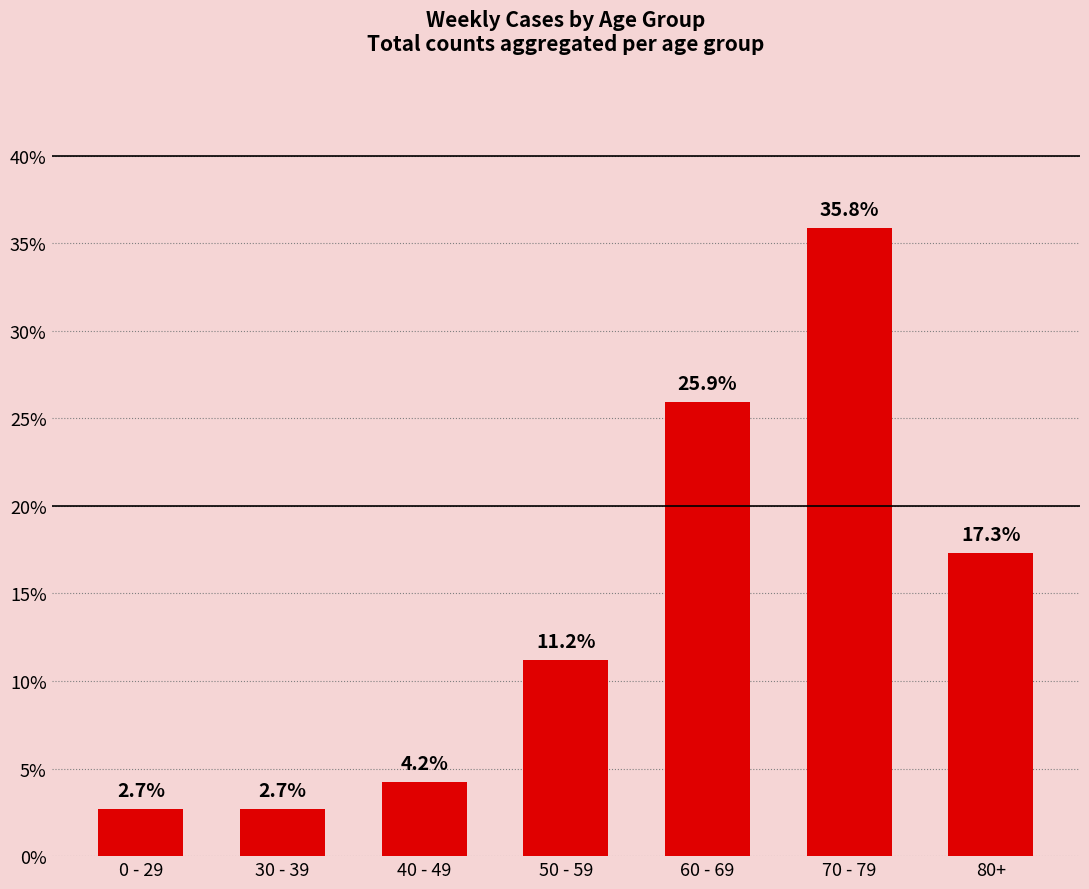

What is the difference between the maximum and minimum values?

33.1